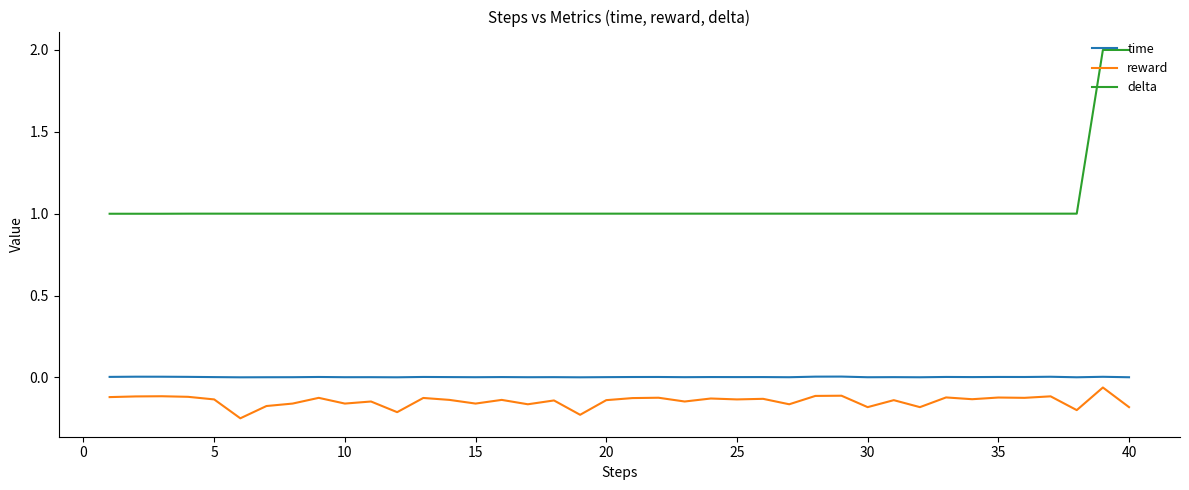

Which series has the widest spread of values?

delta